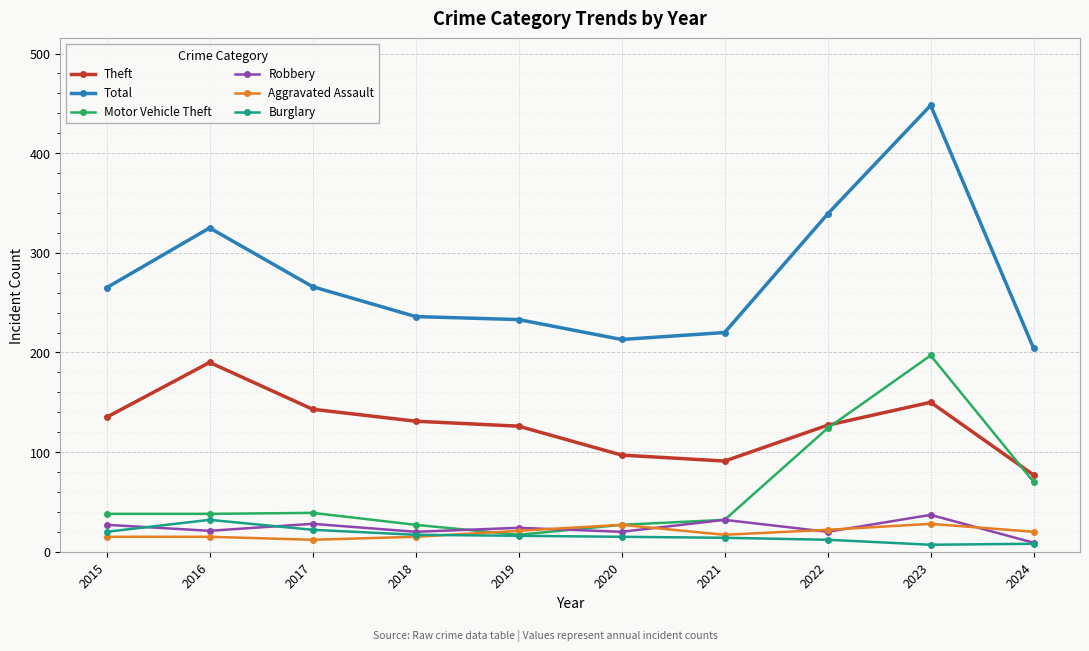

Is this an area chart (filled region under the line)?

No